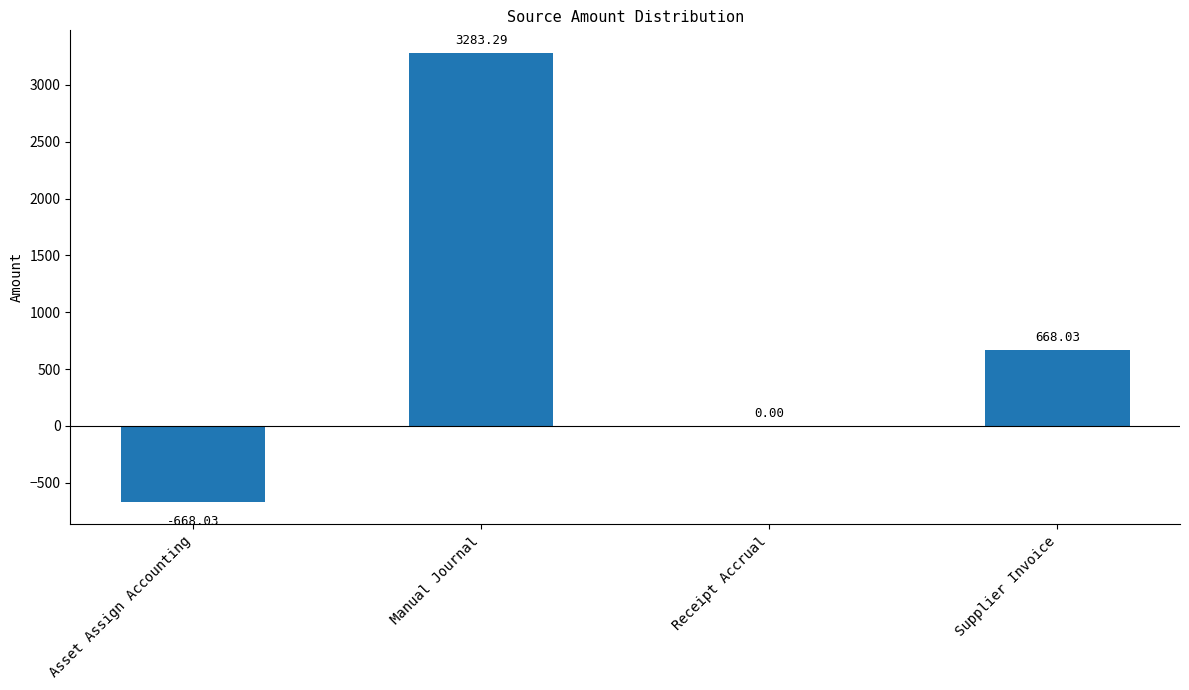

Where is the data nearest to the value 1307?

Supplier Invoice